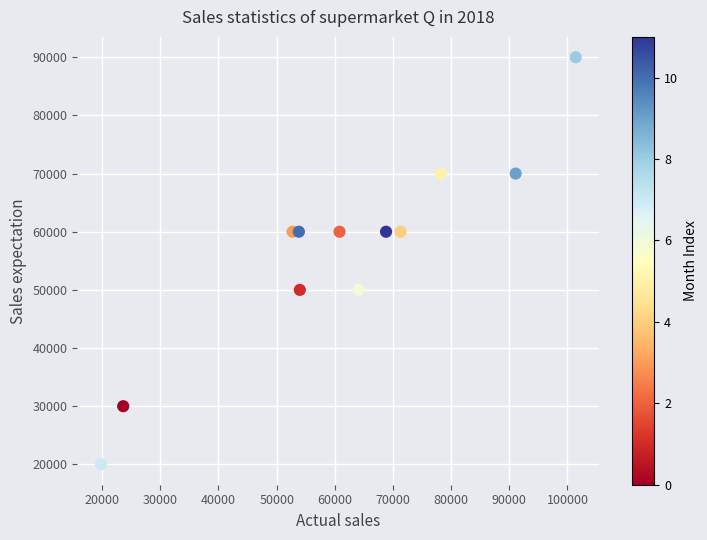

What is the range of X values (max minus min)?

81615